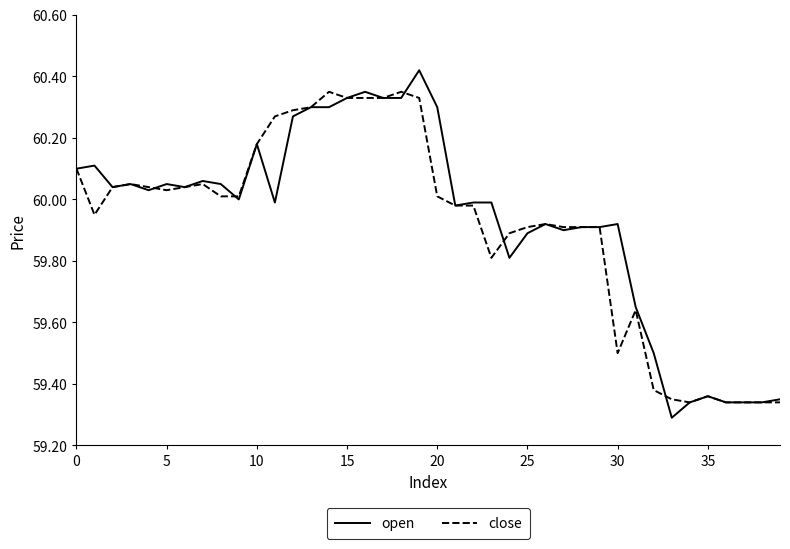

Which series has the widest spread of values?

open